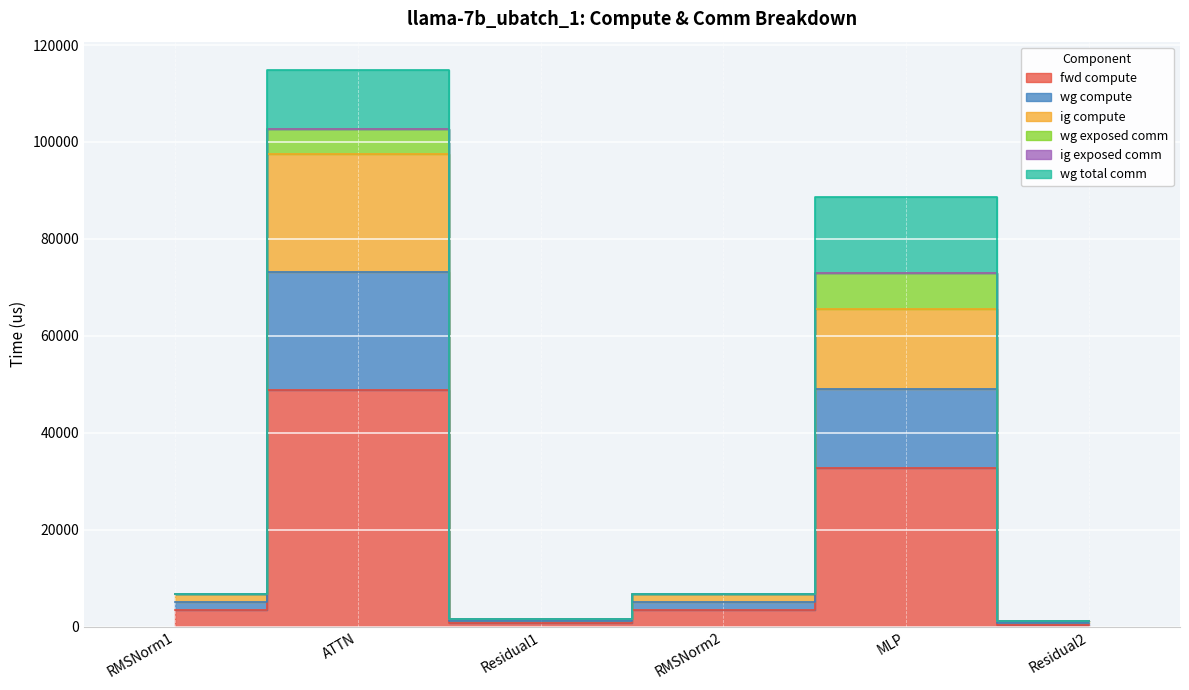

True or false: fwd compute and ig compute cross at least once.

False